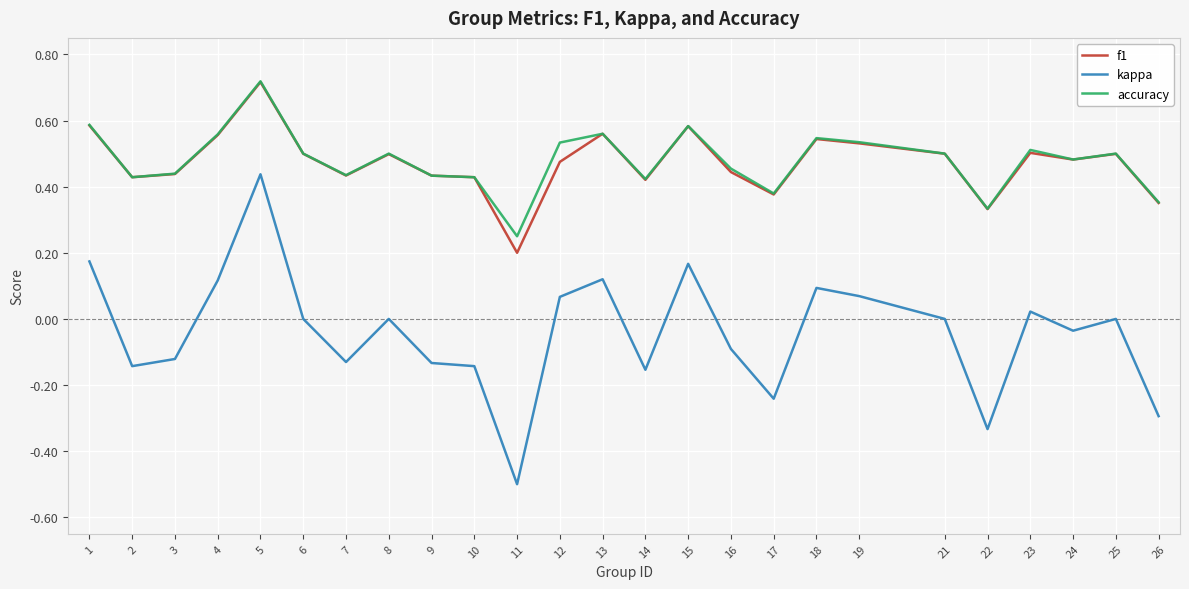

At which label does f1 reach its minimum?

11